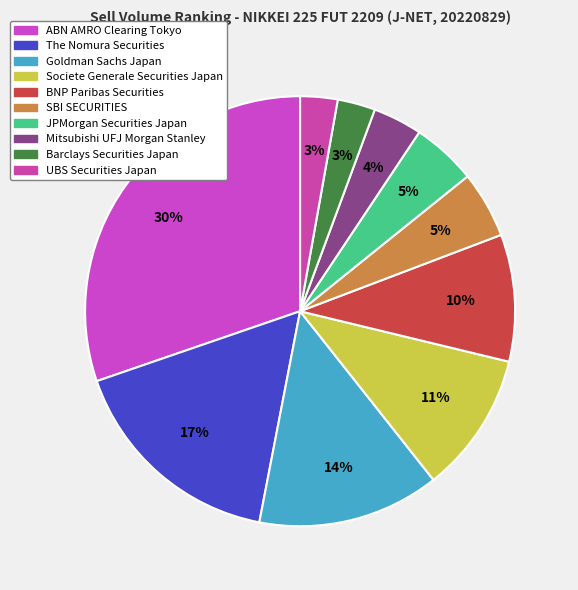

Does UBS Securities Japan account for over 50% of the chart?

No